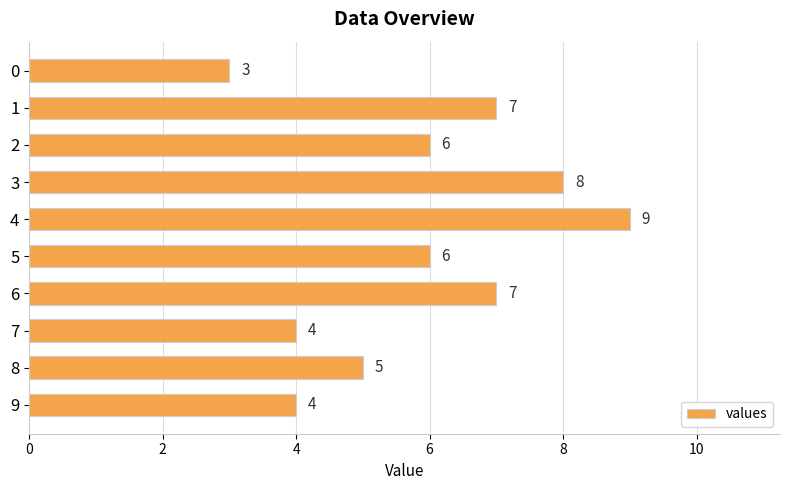

How many values are between 4 and 7?

7